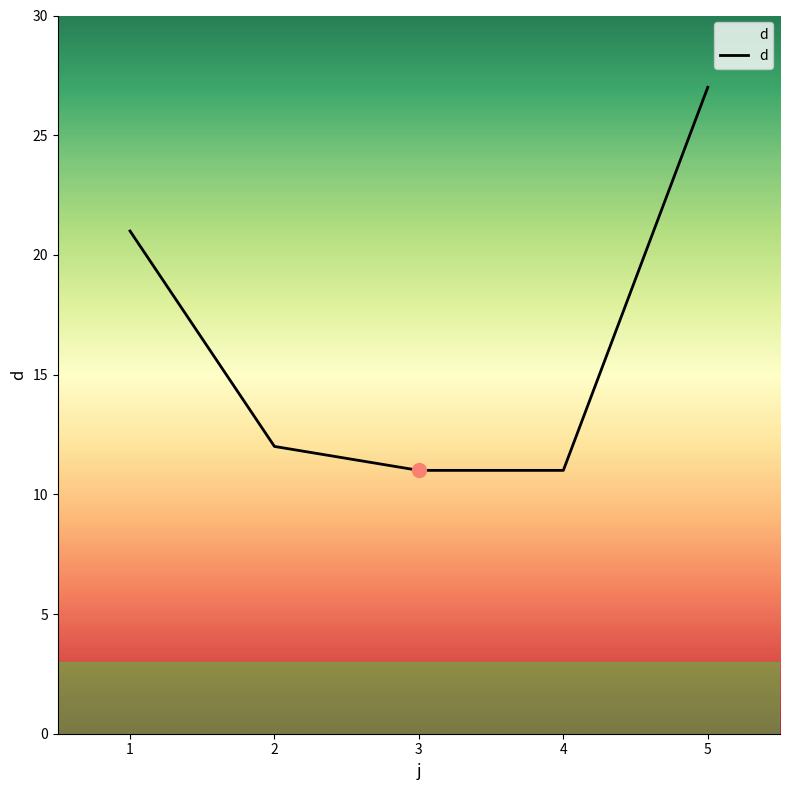

What is the minimum value shown in the chart?

11